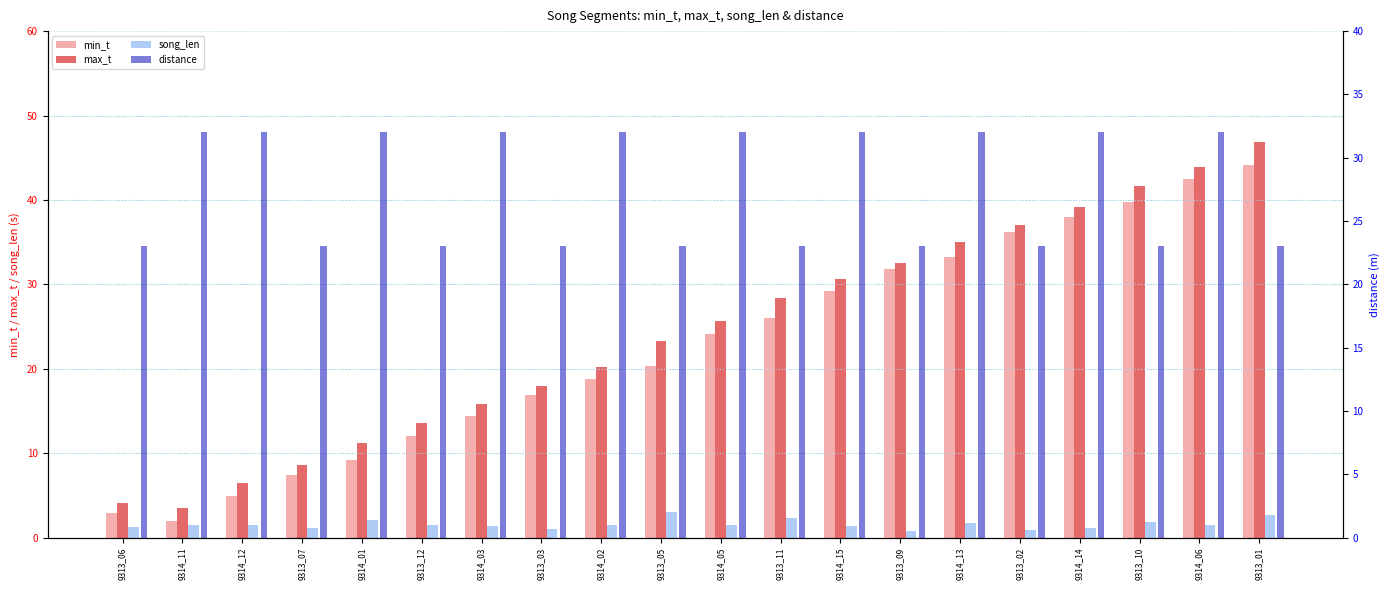

What are all the series names shown in the legend?

min_t, max_t, song_len, distance